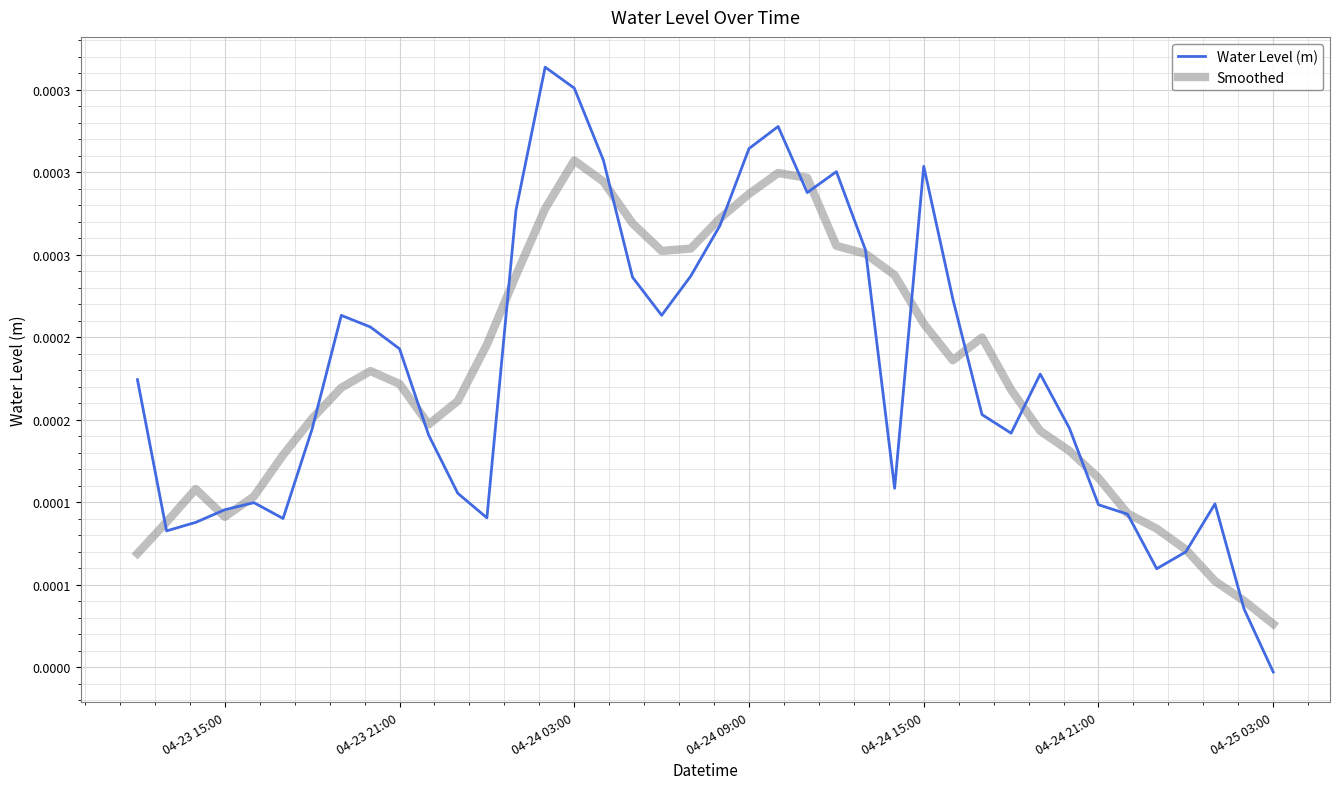

What are all the series names shown in the legend?

Water Level (m), Smoothed